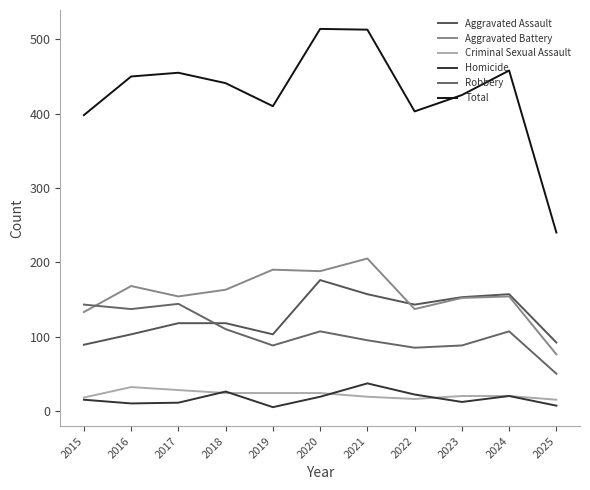

The Robbery series shows 50 at 2025. True or false?

True